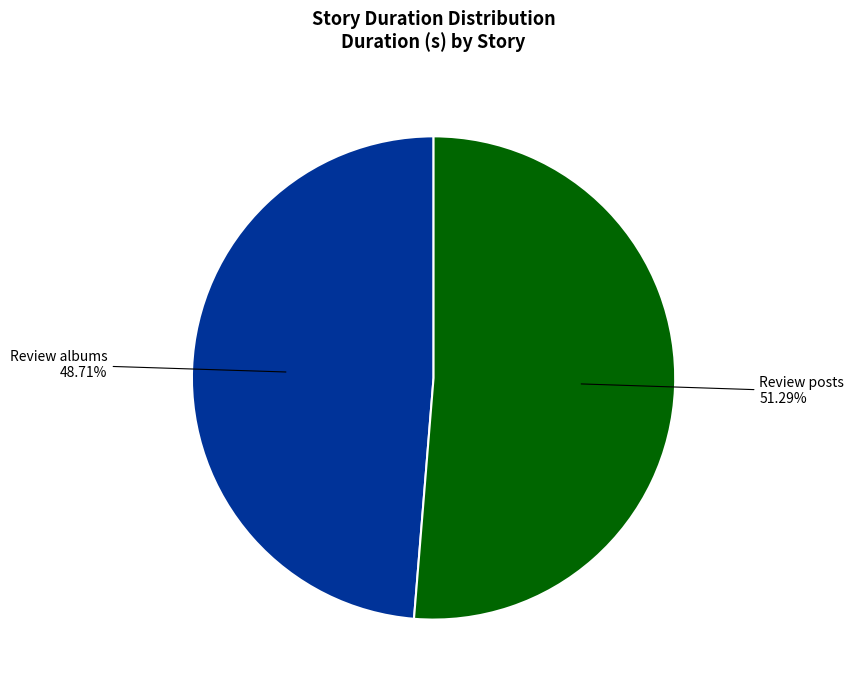

Does any single category account for the majority?

Yes